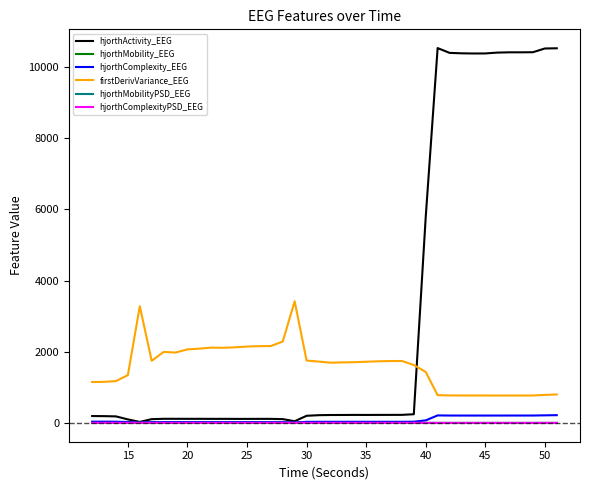

After their last crossing, which series has the higher values: hjorthMobility_EEG or hjorthComplexityPSD_EEG?

hjorthComplexityPSD_EEG